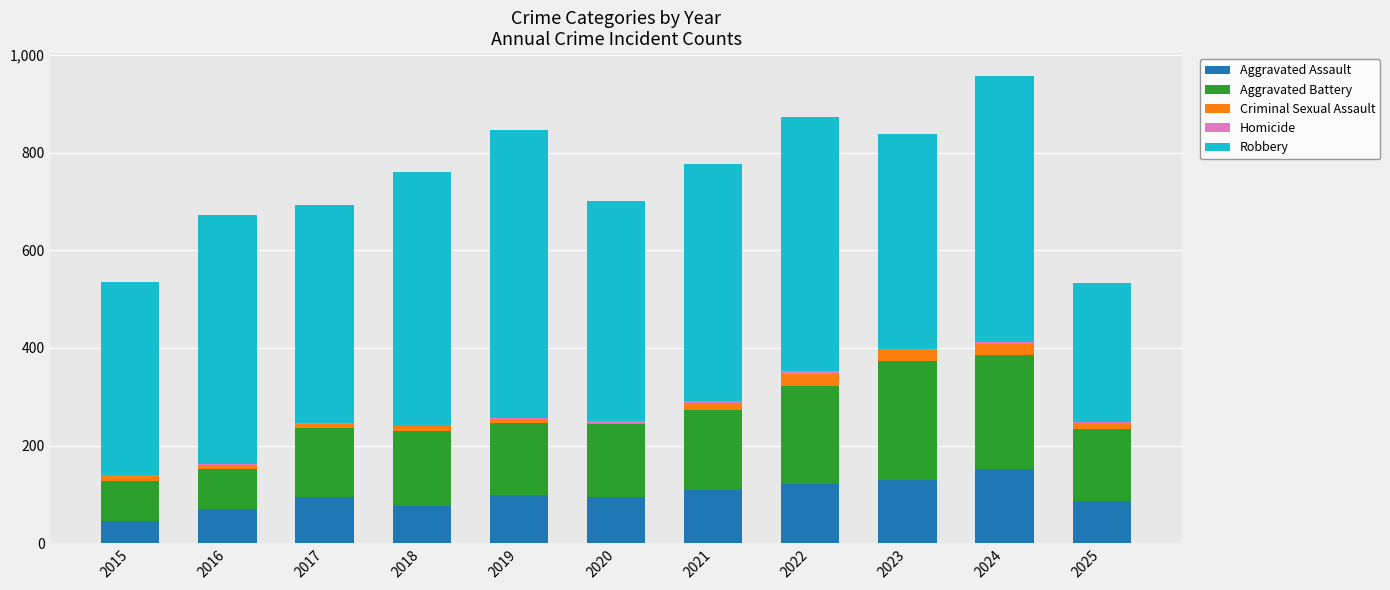

Are the bars grouped side by side (vs. stacked)?

No